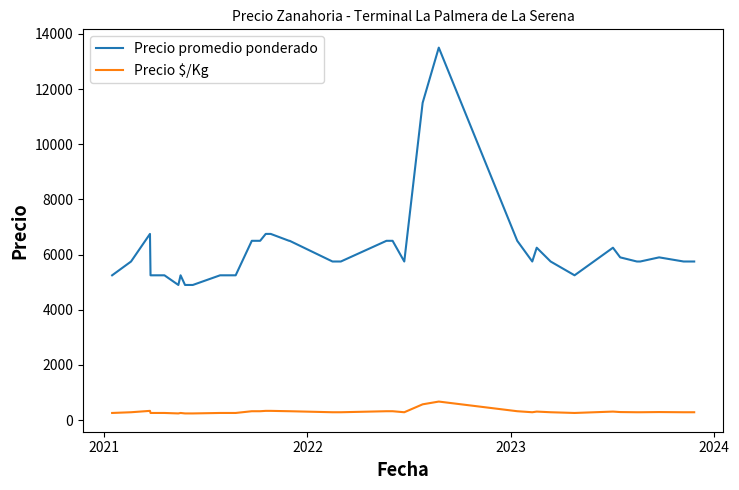

True or false: Precio $/Kg and Precio promedio ponderado intersect in this chart.

False